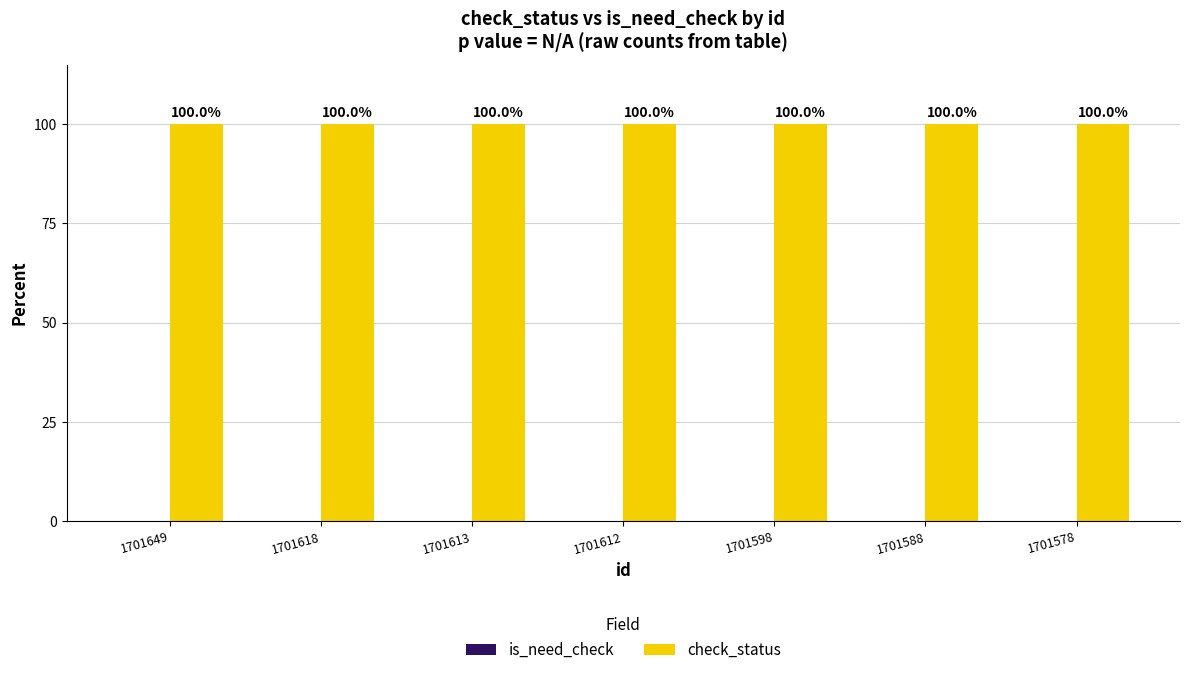

How many bars are there in each group?

2